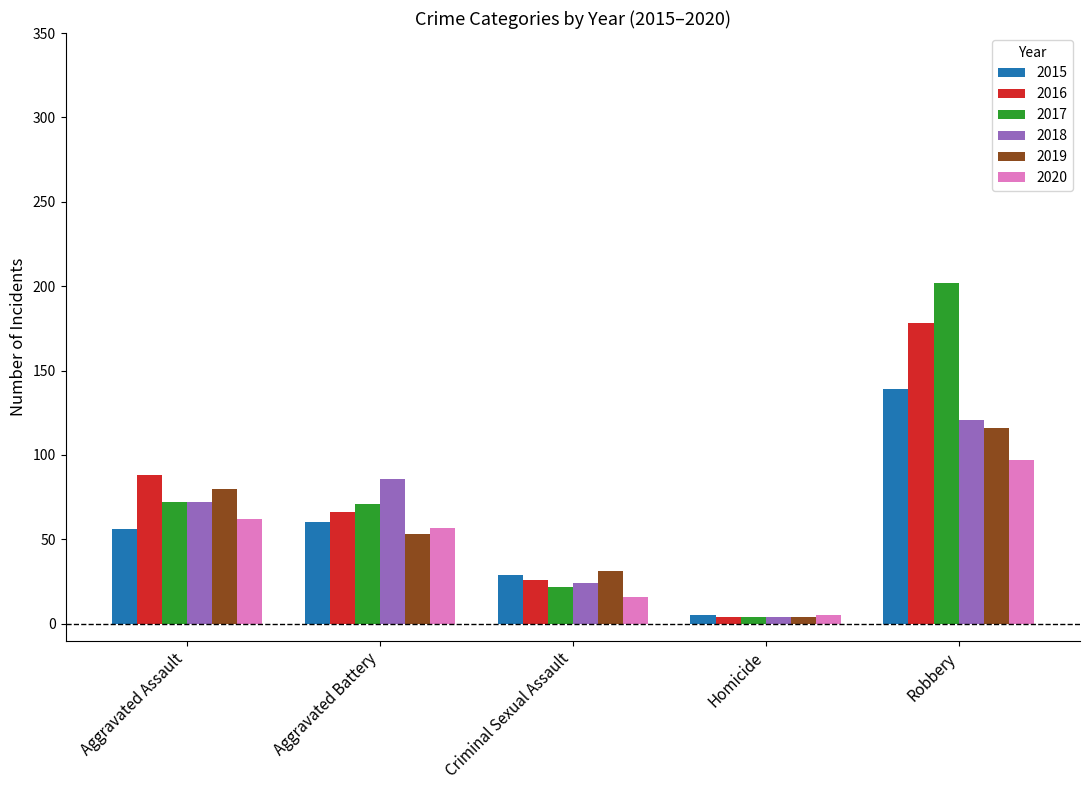

Is it true that 2019 equals 53 at Aggravated Battery?

True